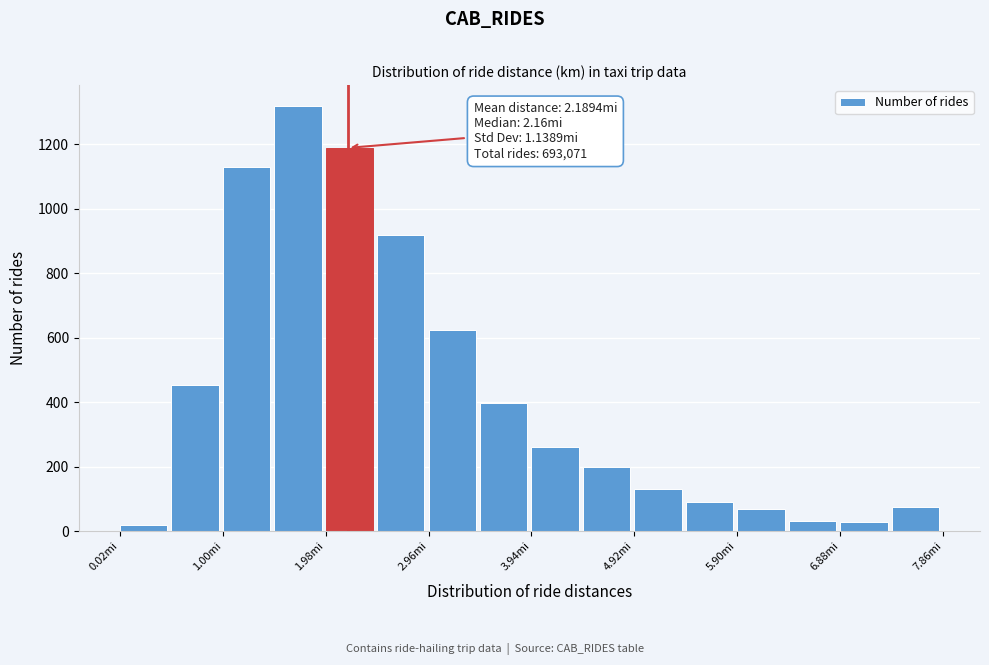

Which range on the x-axis has the tallest bar?

1.49 to 1.98